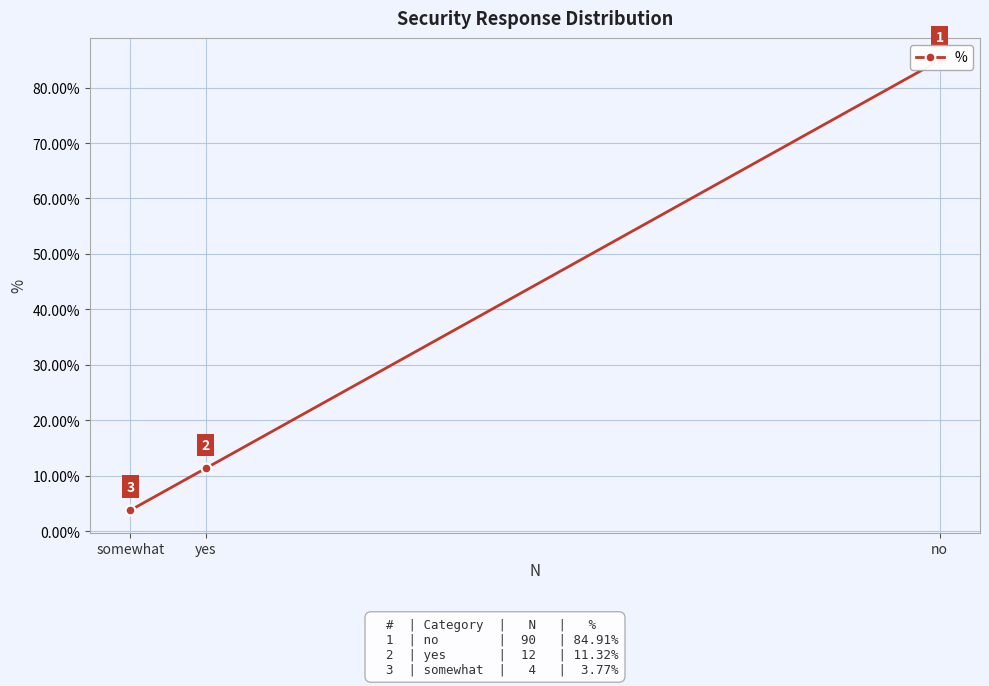

What is the average value?

0.3